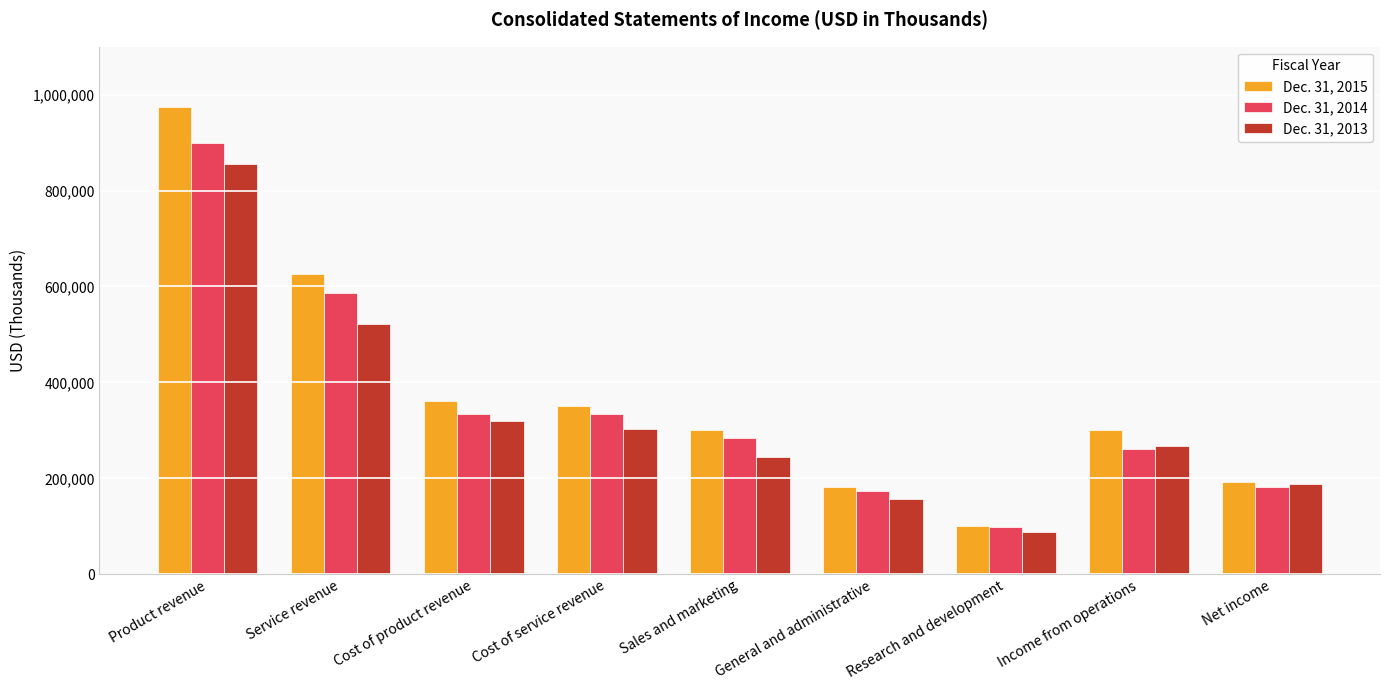

What value does the Dec. 31, 2013 series have at Service revenue, to the nearest 100?

522500